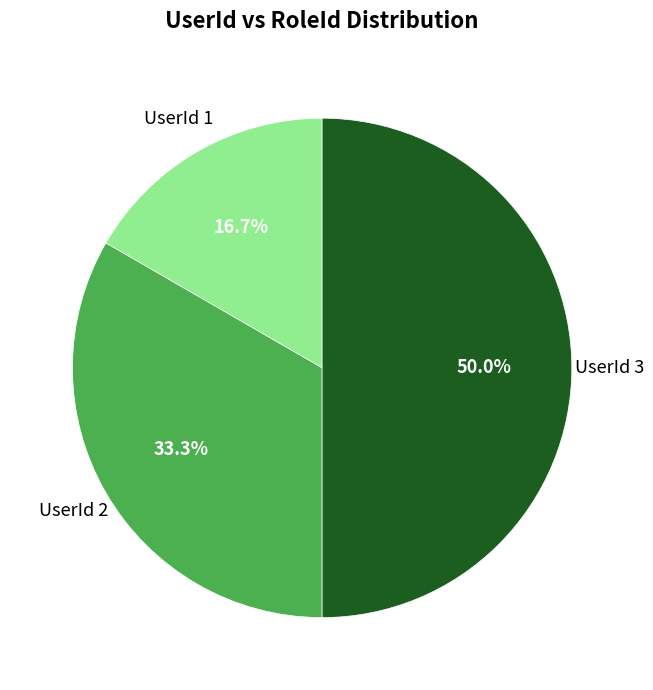

Count the number of slices in the pie.

3